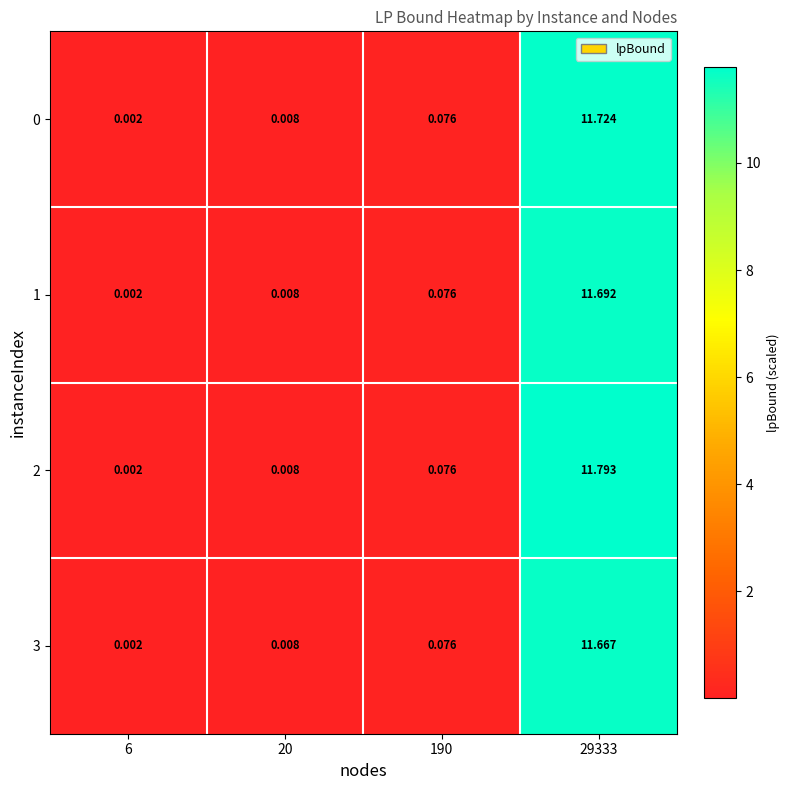

Is the value of 1 at 190 greater than the value of 2 at 6?

Yes